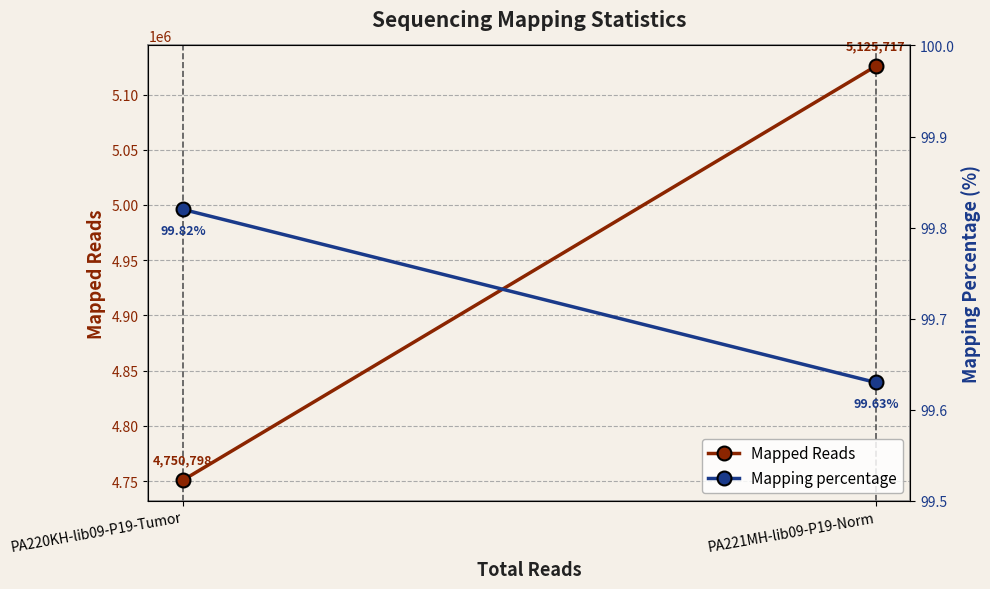

What are all the series names shown in the legend?

Mapped Reads, Mapping percentage